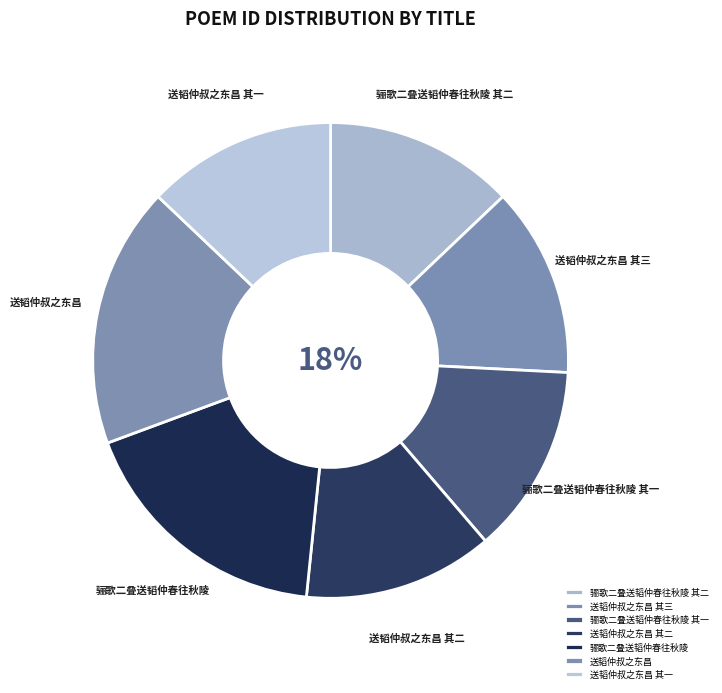

Does 送韬仲叔之东昌 其二 account for over 50% of the chart?

No